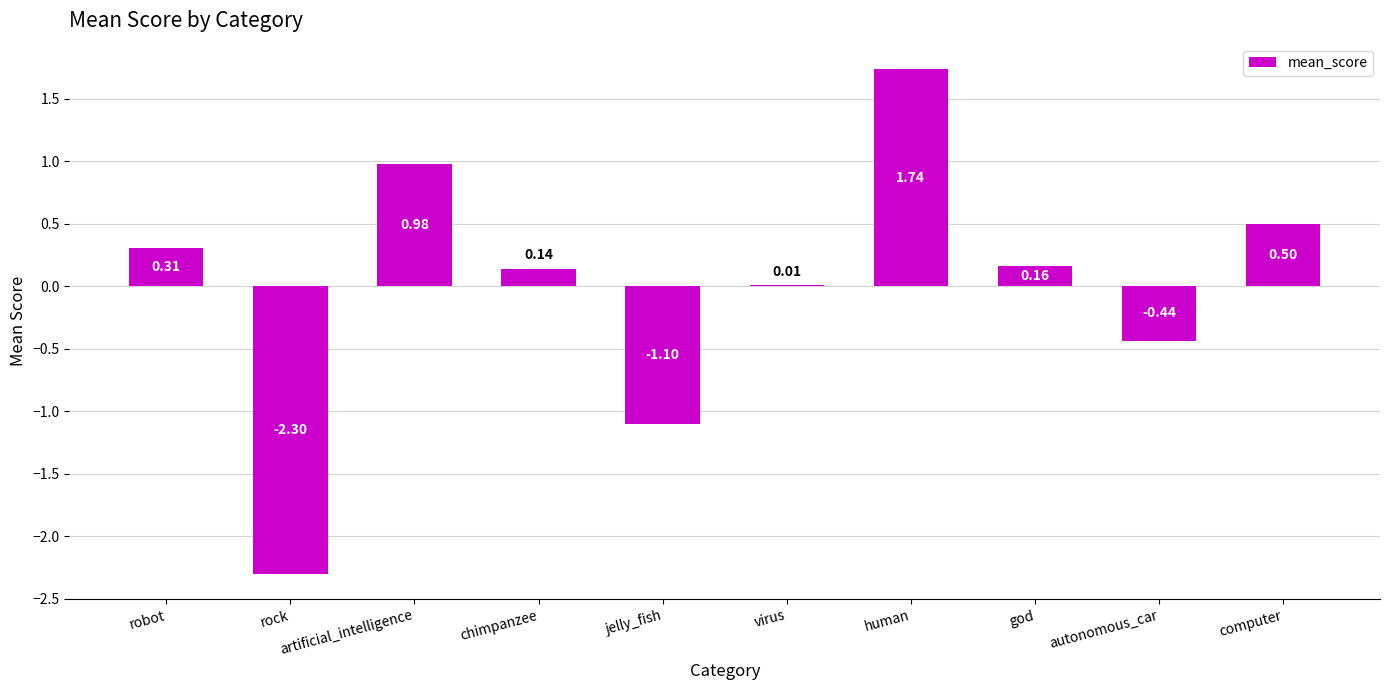

Where is the data nearest to the value 0?

virus